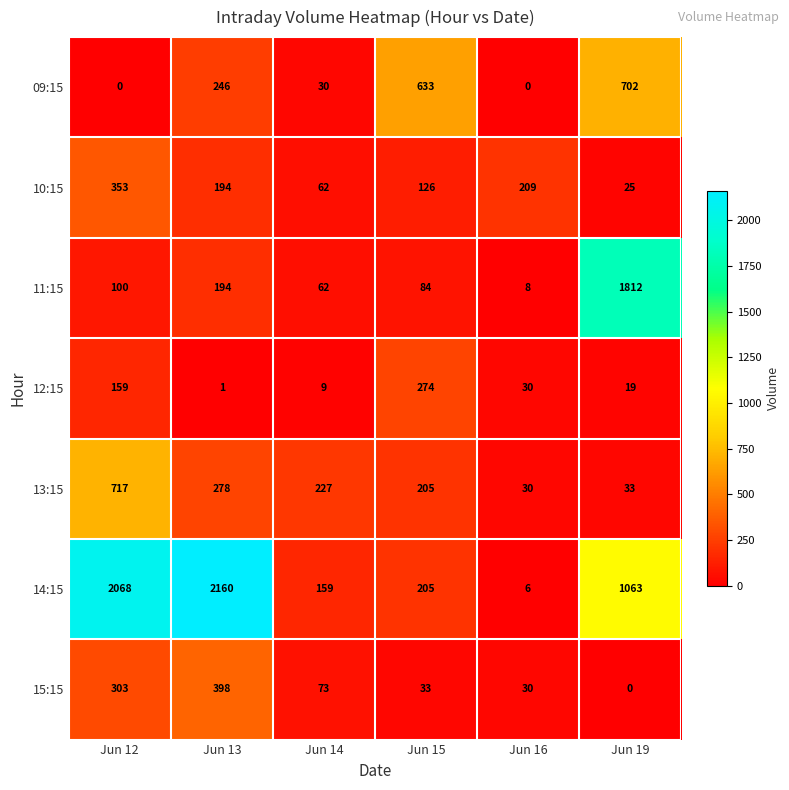

Count the number of data series in this chart.

7